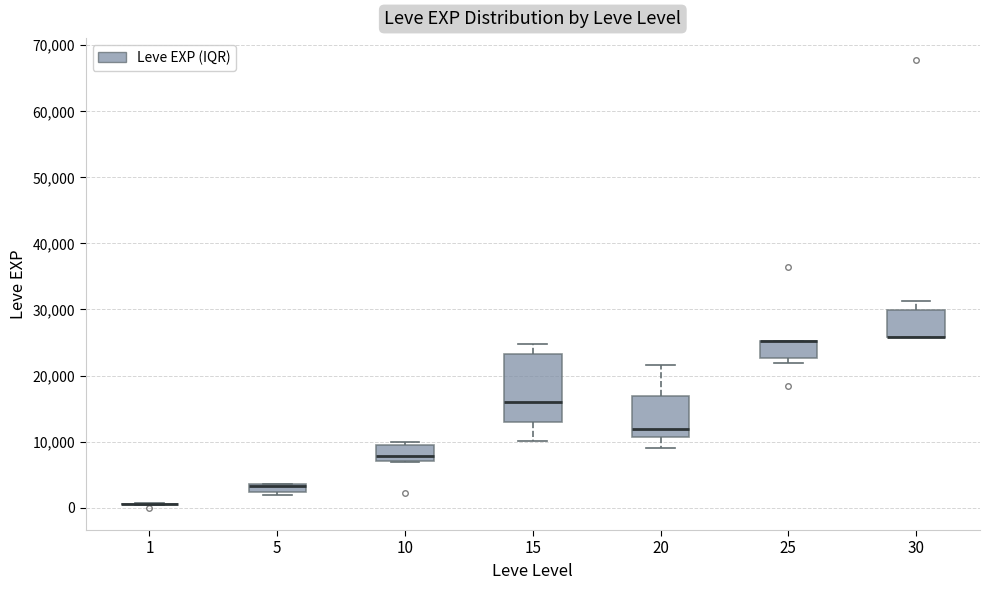

Which box is the tallest, from its lower edge to its upper edge?

15